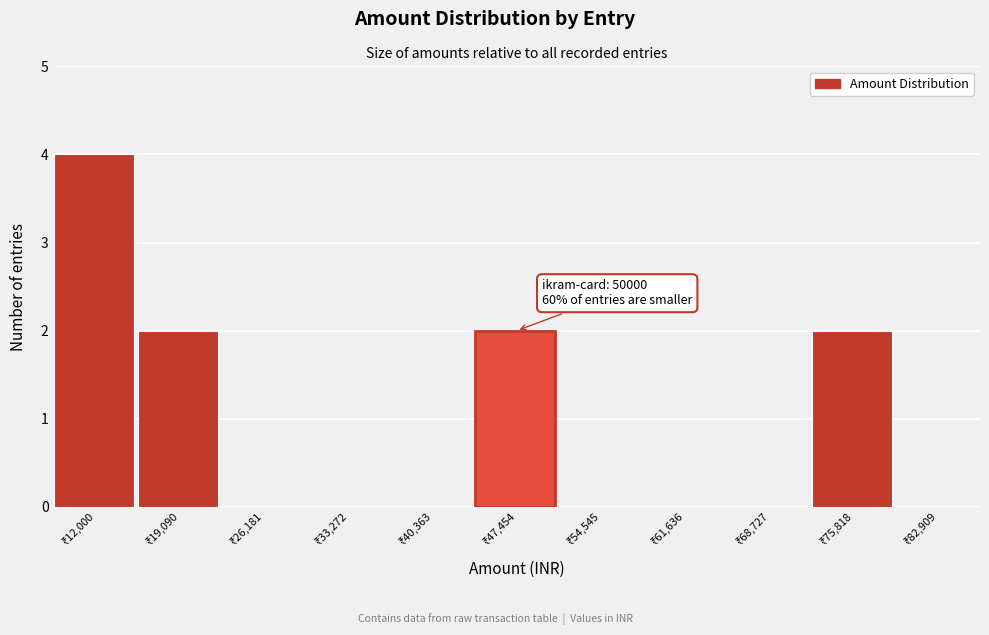

What is the sum of all values?

10